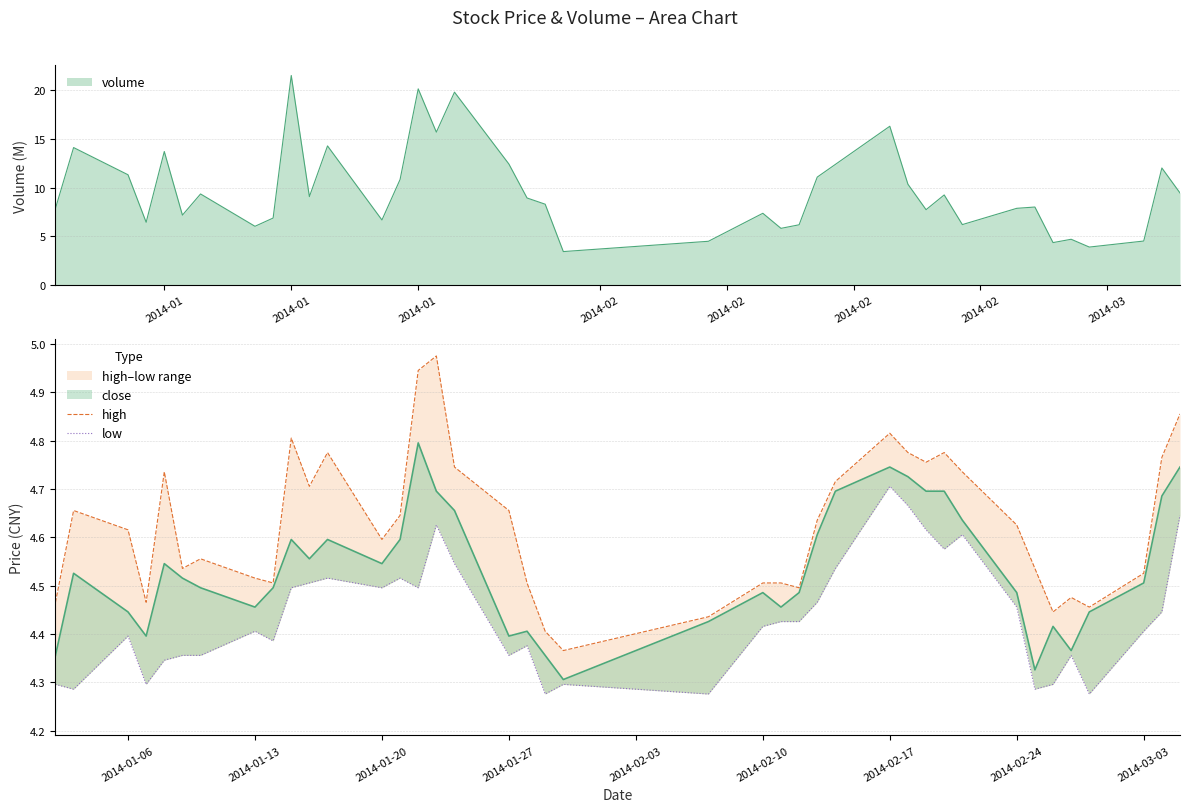

What is the average value of the high series?

4.6